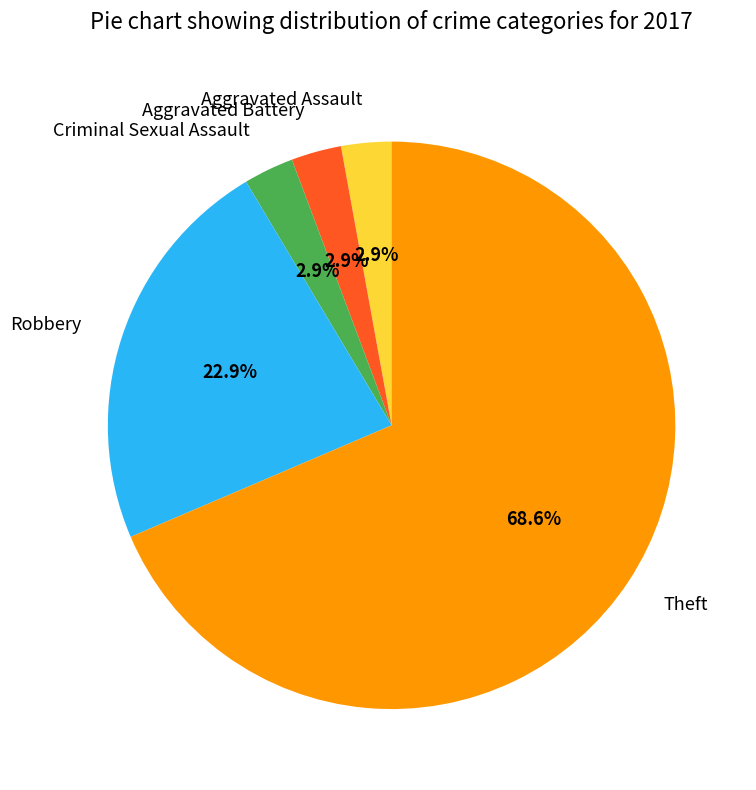

Between Theft and Aggravated Assault, which is larger?

Theft